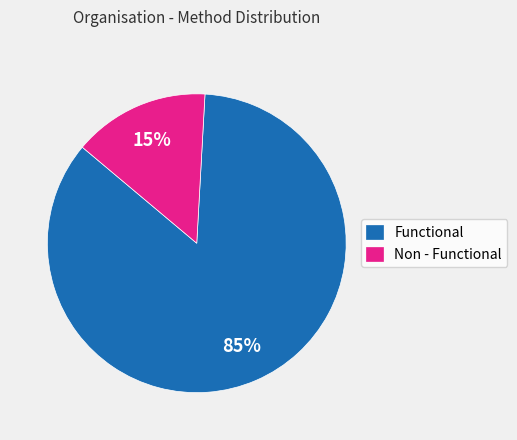

Is there a majority slice in this chart?

Yes